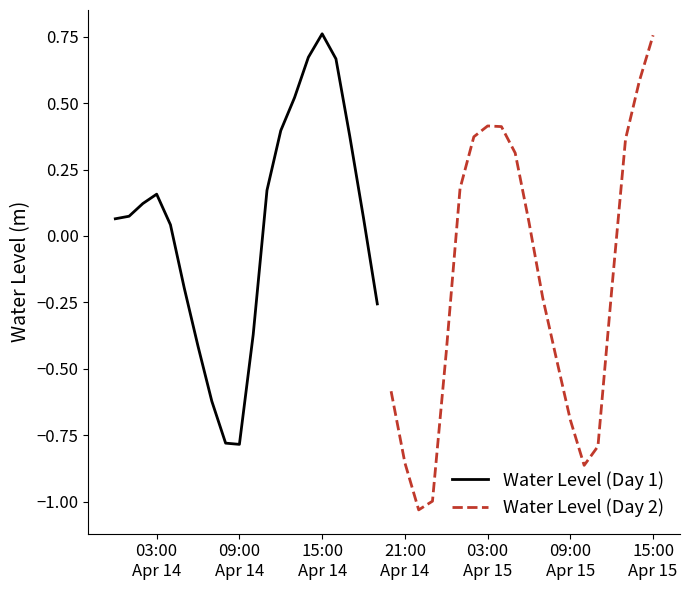

What is the sum of all Water Level (Day 2) values?

-3.7